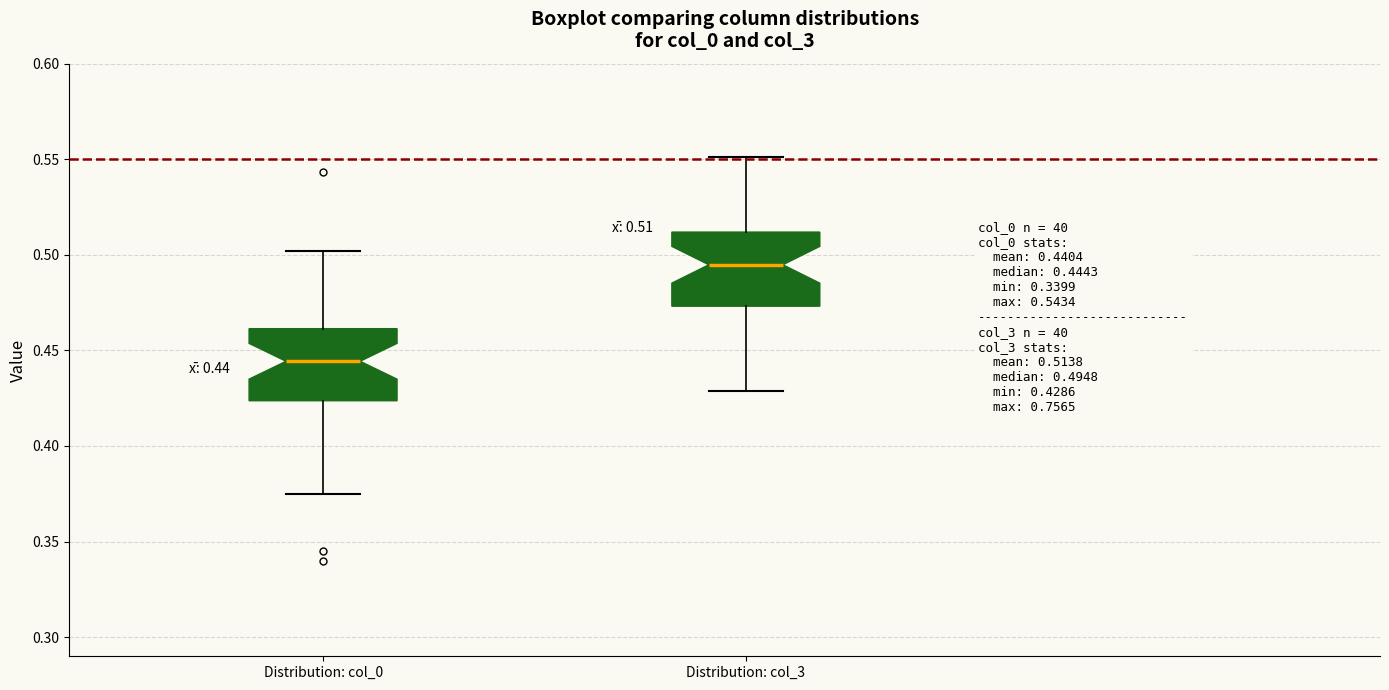

Which box has the lowest median line?

Distribution: col_0